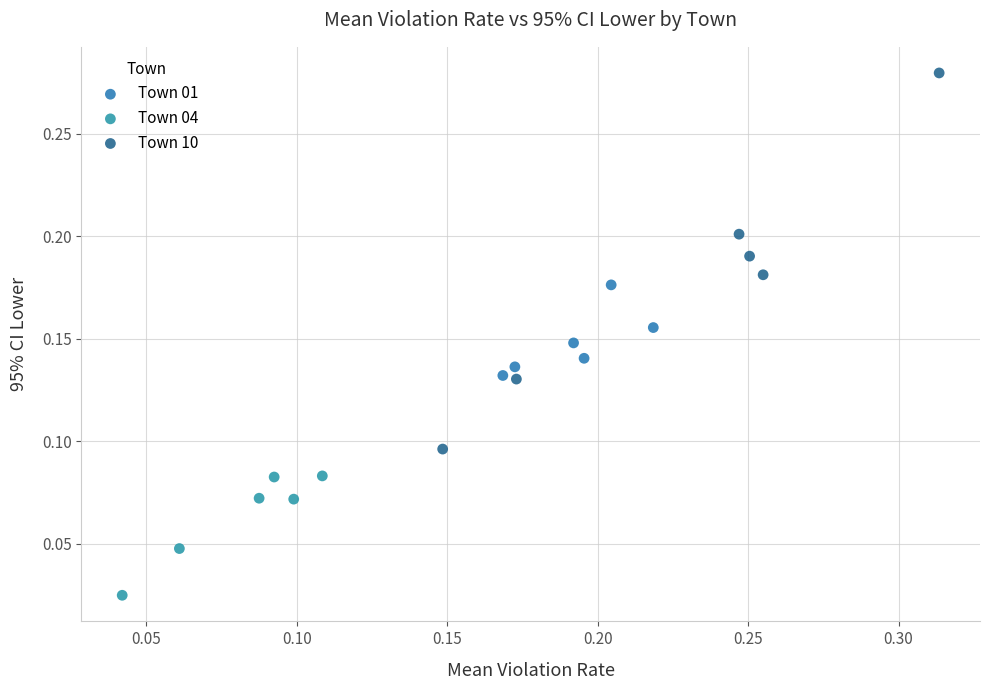

What are all the series names shown in the legend?

Town 01, Town 04, Town 10